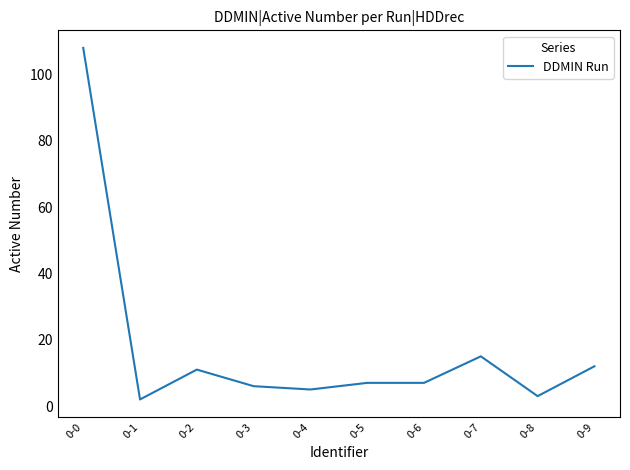

What is the ratio of the value at 0-7 to the value at 0-2?

1.4